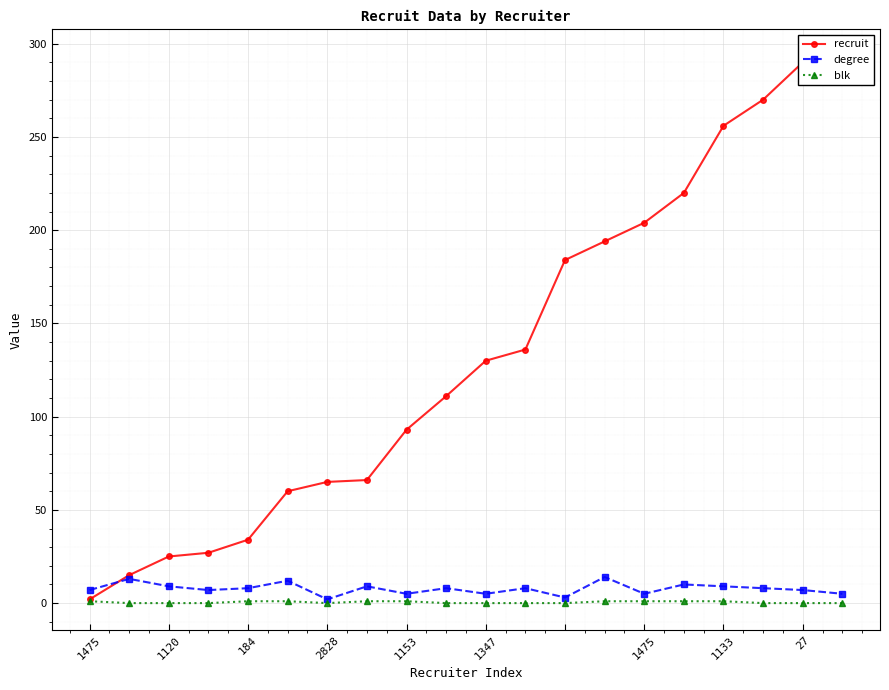

Reading right to left, extract all data points from this chart.

recruit: 293	290	270	256	220	204	194	184	136	130	111	93	66	65	60	34	27	25	15	2
degree: 5	7	8	9	10	5	14	3	8	5	8	5	9	2	12	8	7	9	13	7
blk: 0	0	0	1	1	1	1	0	0	0	0	1	1	0	1	1	0	0	0	1